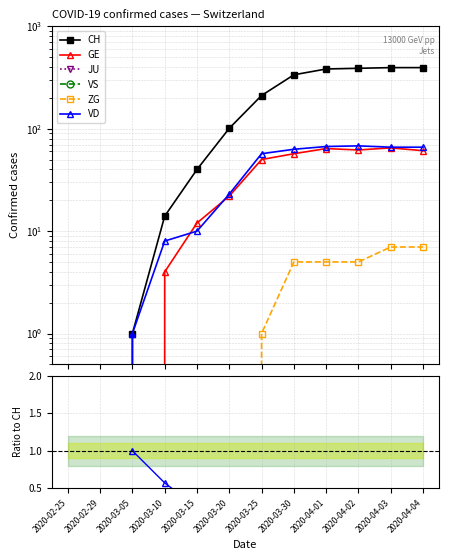

At how many categories does at least one series exceed 88?

7